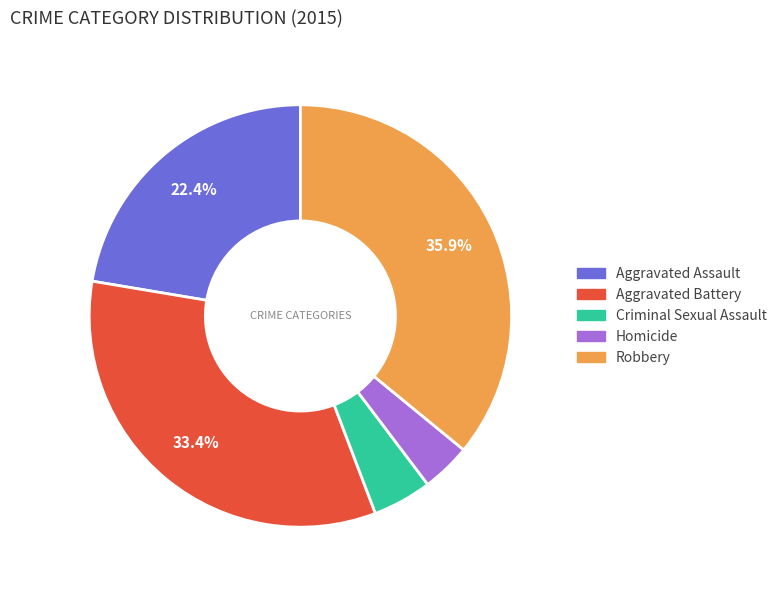

How many slices are in this pie chart?

5